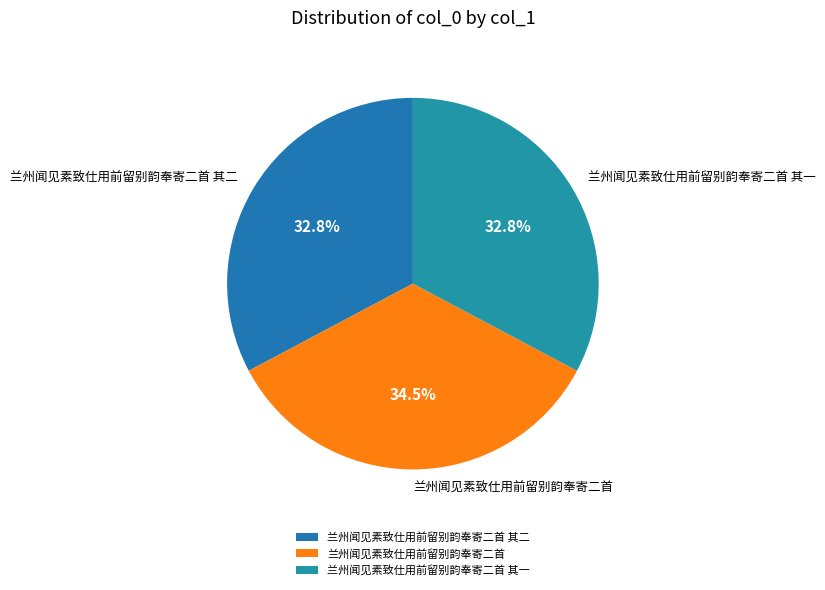

What is the total percentage of 兰州闻见素致仕用前留别韵奉寄二首 and 兰州闻见素致仕用前留别韵奉寄二首 其二?

67.2%